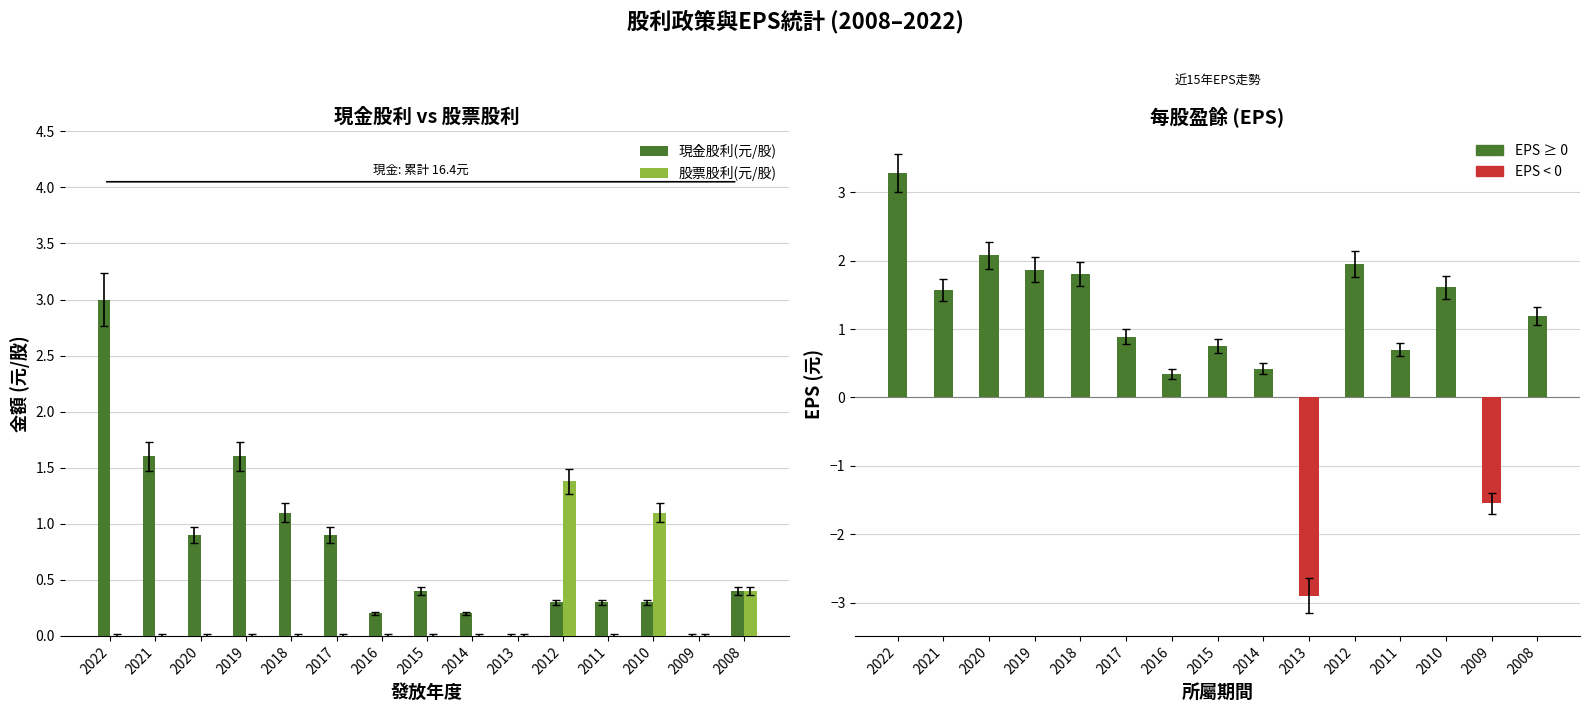

What is the total value across all series at 2021?

1.6